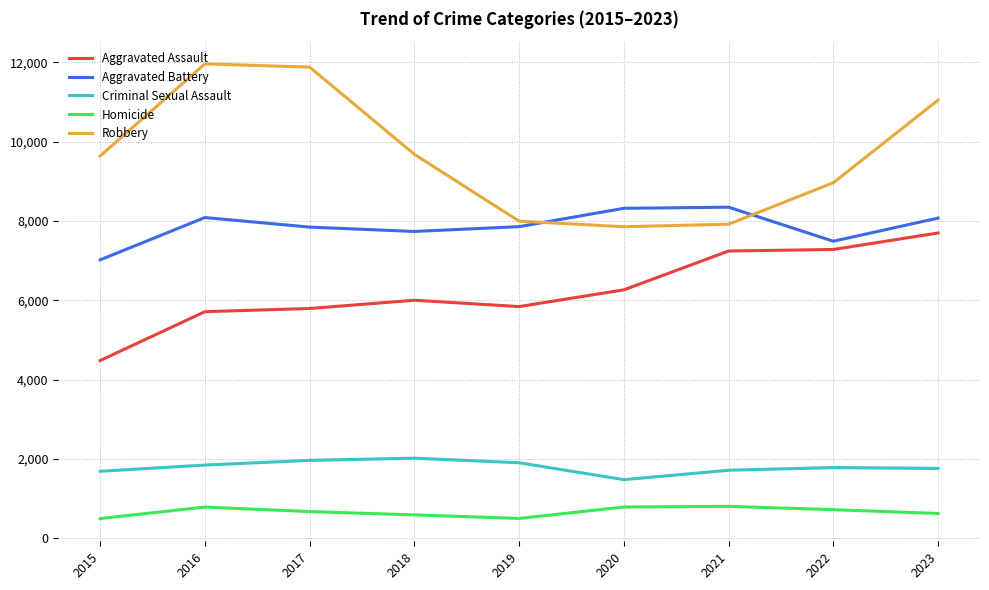

What is the difference between the second highest and minimum values in the Robbery series?

4025